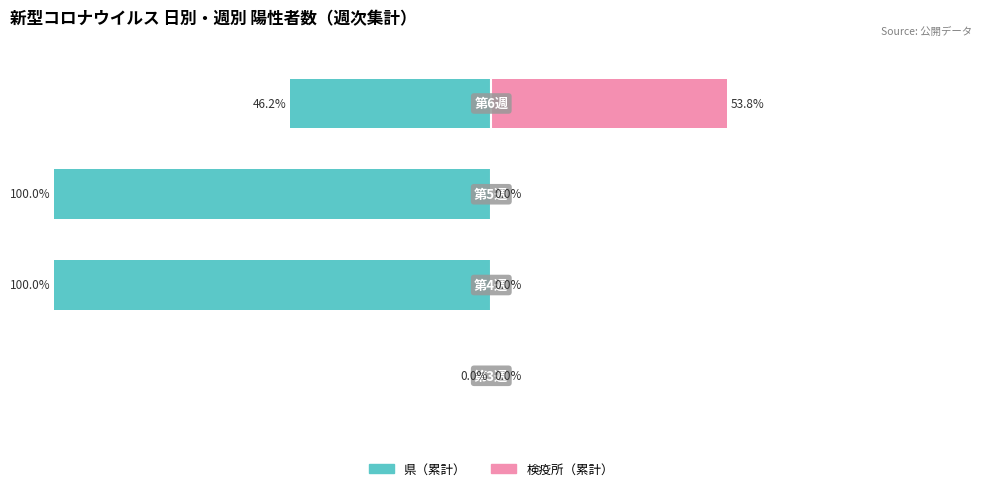

The value of 県（累計） at 3 is -25.8. True or false?

False